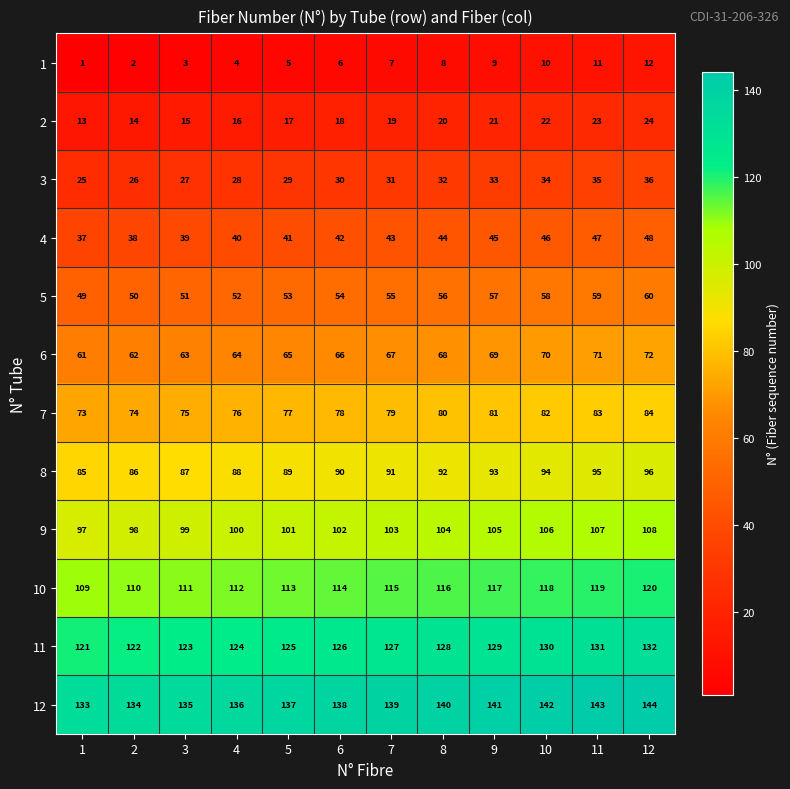

Rank the series at 2 from lowest to highest value.

1, 2, 3, 4, 5, 6, 7, 8, 9, 10, 11, 12